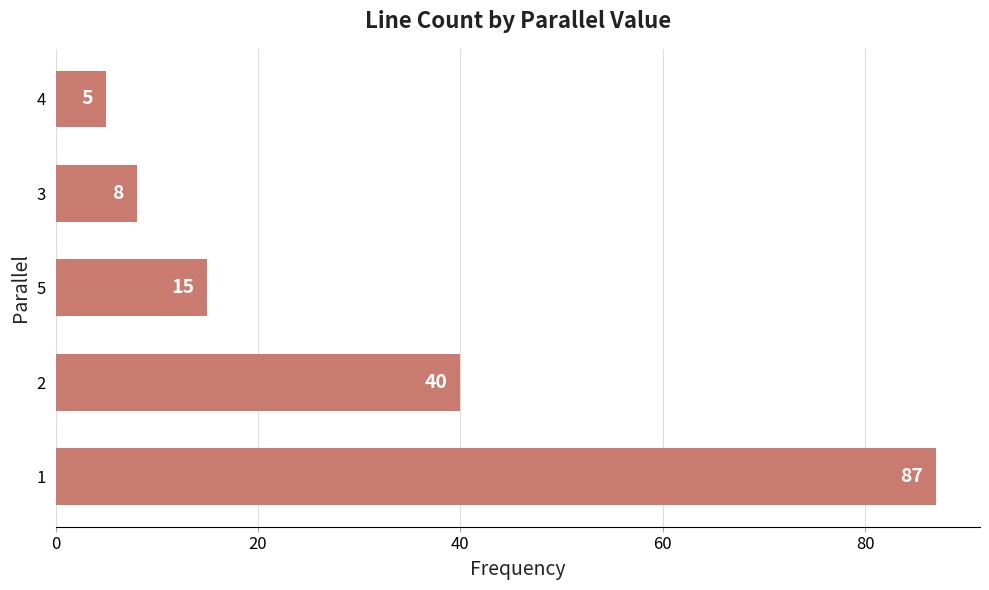

What is the smallest value displayed?

5